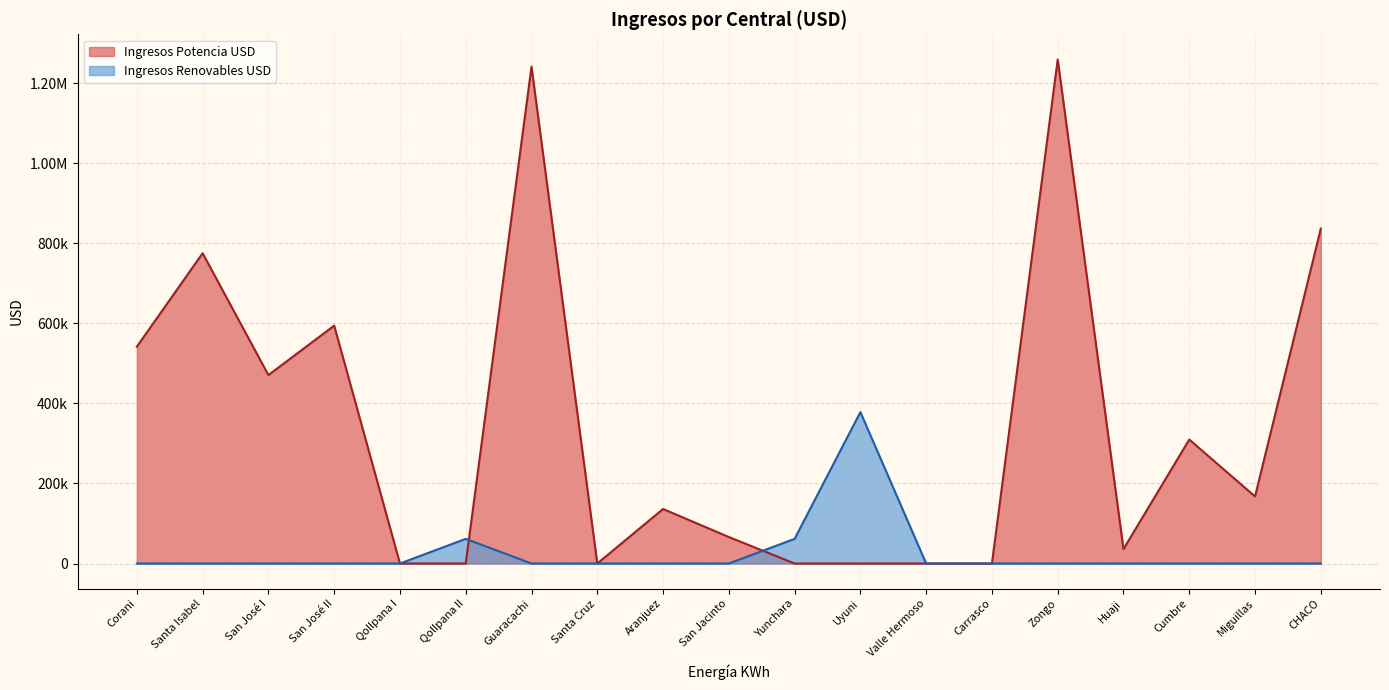

Is the value of Ingresos Renovables USD at Uyuni greater than the value of Ingresos Potencia USD at Miguillas?

Yes